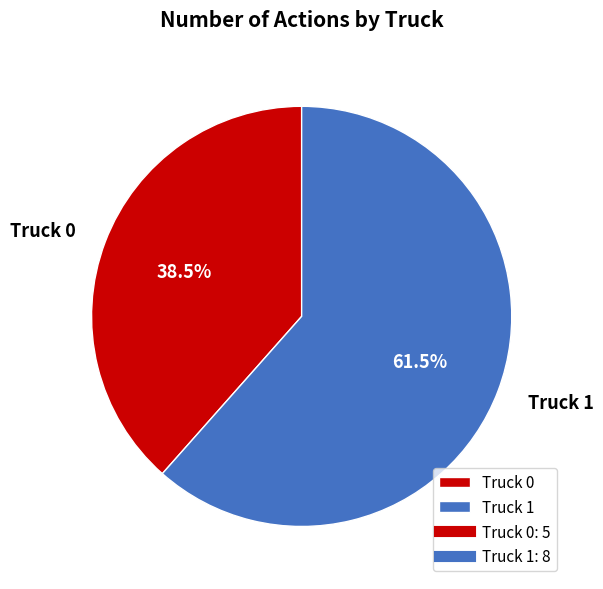

Approximately how many times larger is the value at Truck 1 compared to Truck 0?

1.6